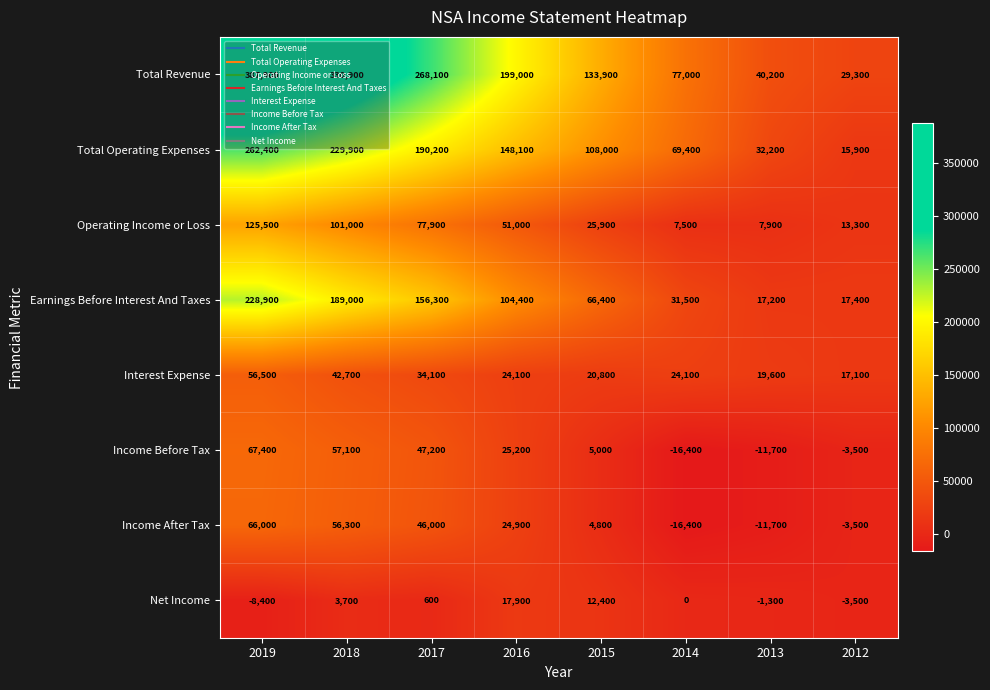

Count the number of categories in the chart.

8